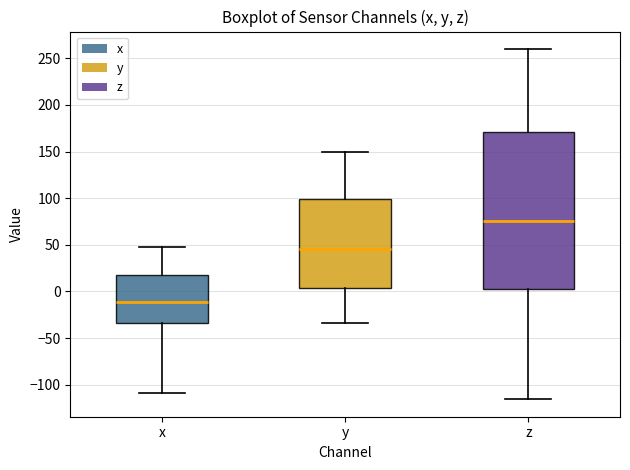

Where is the upper edge of the box for y on the y-axis? The values are not printed on the chart, so give them approximately, as read against the axis.

100